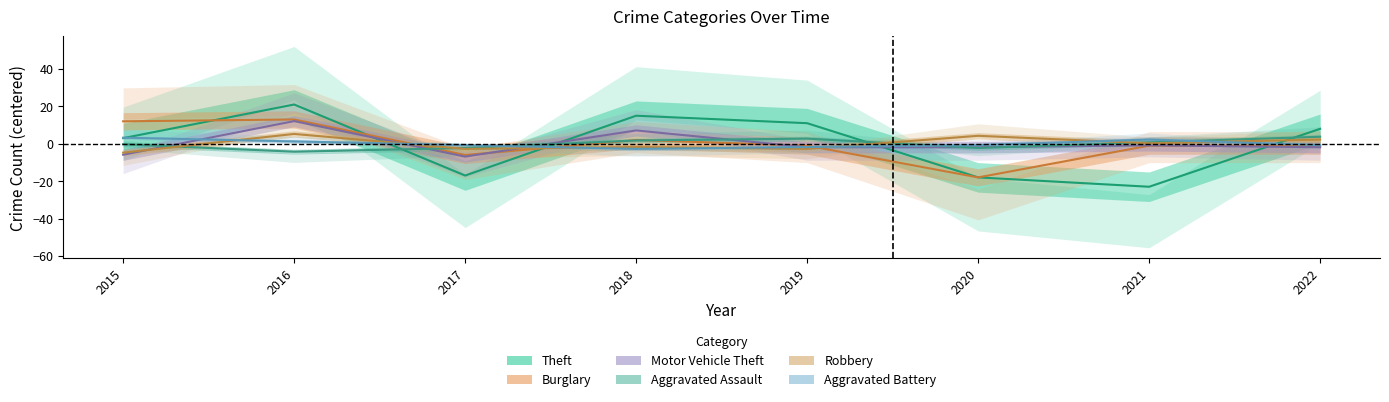

The Aggravated Battery series shows 1.6 at 2015. True or false?

False